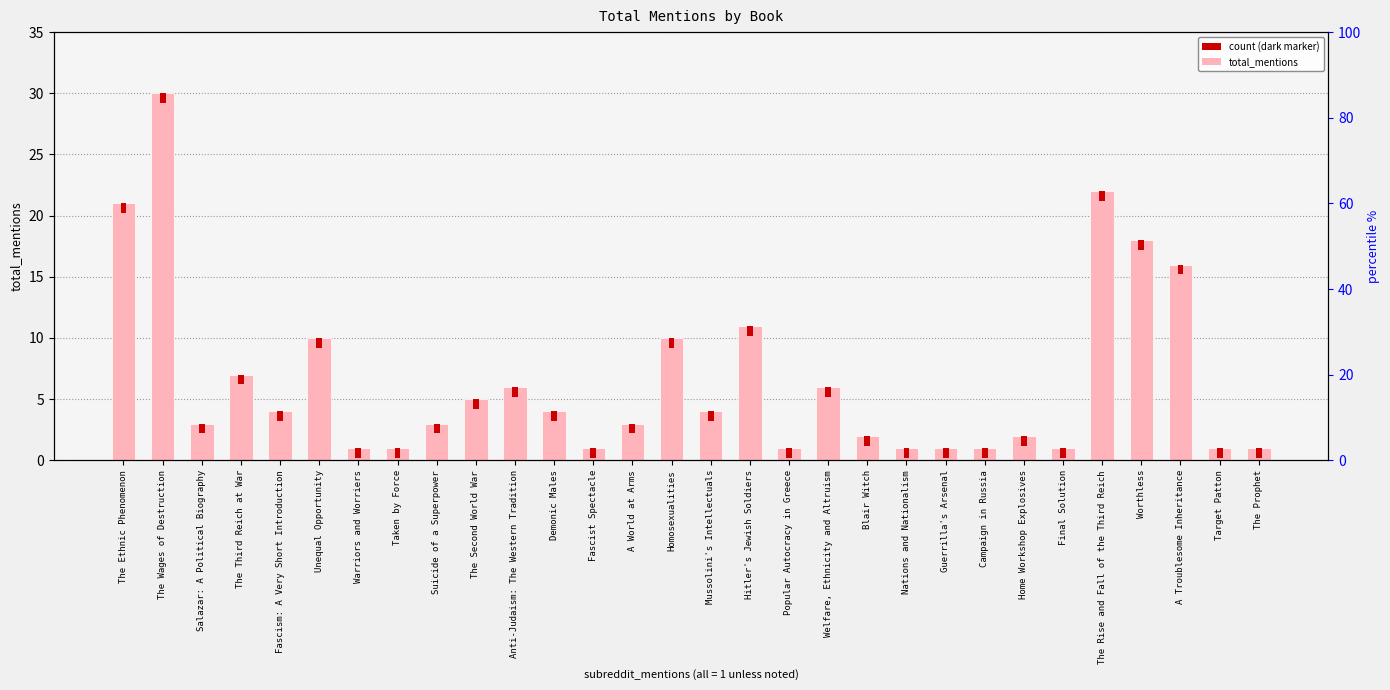

What value does the data have at The Ethnic Phenomenon?

21